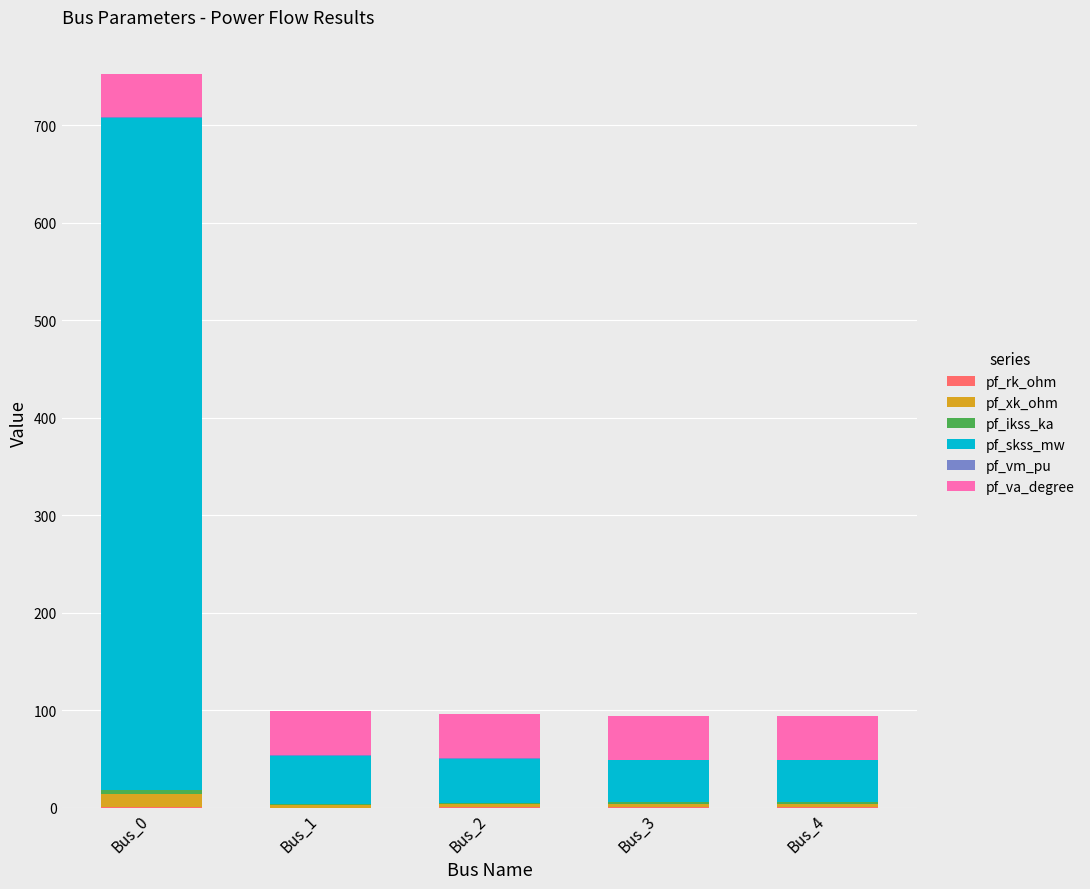

At which category is the sum across all series the highest?

Bus_0